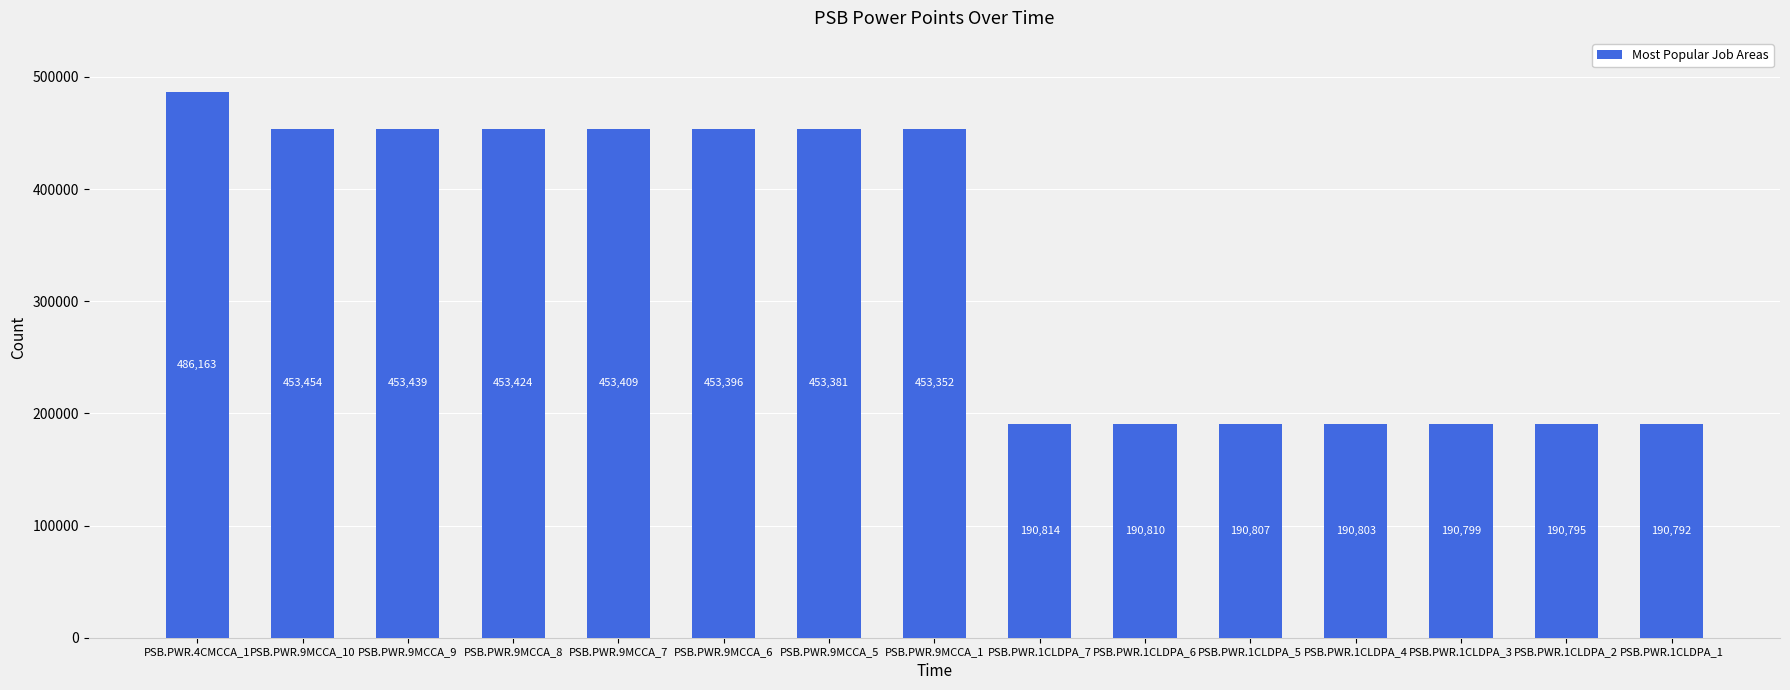

The chart shows a value of 486163 at PSB.PWR.4CMCCA_1. True or false?

True